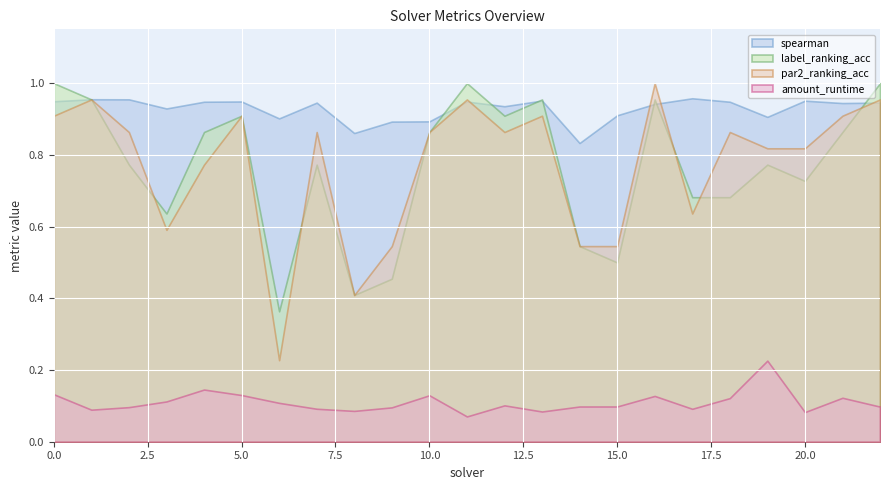

How many interior local valleys does the par2_ranking_acc series have?

5